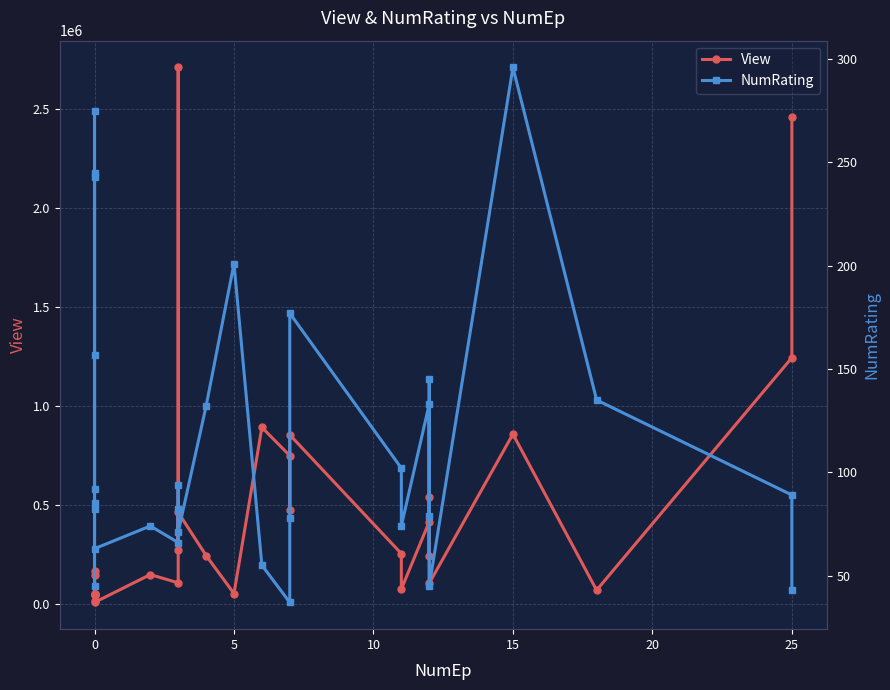

True or false: NumRating has more than 2 interior local peaks.

True